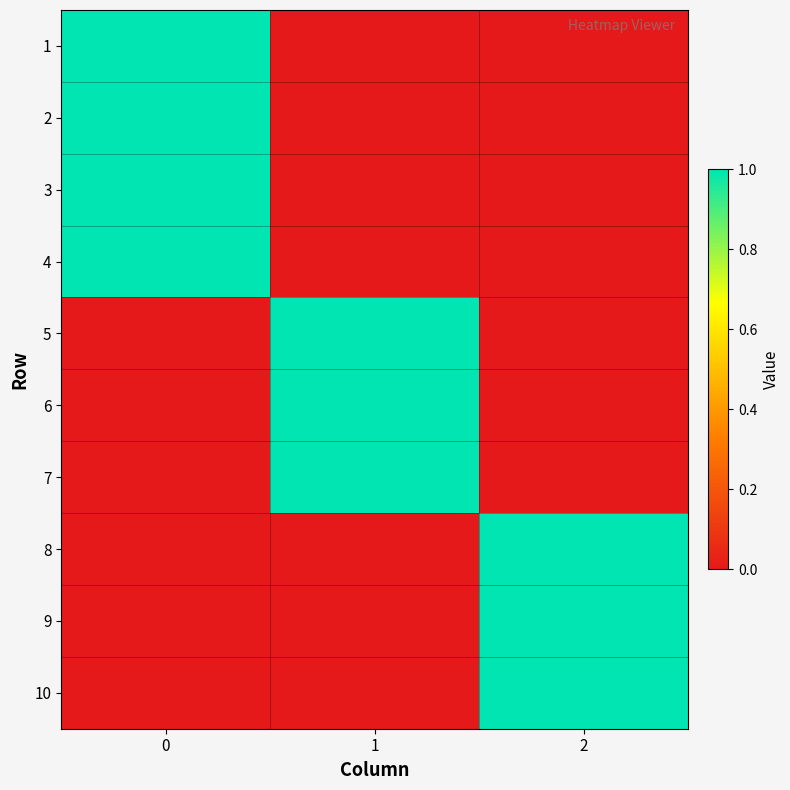

What is the total value across all series at 1?

3